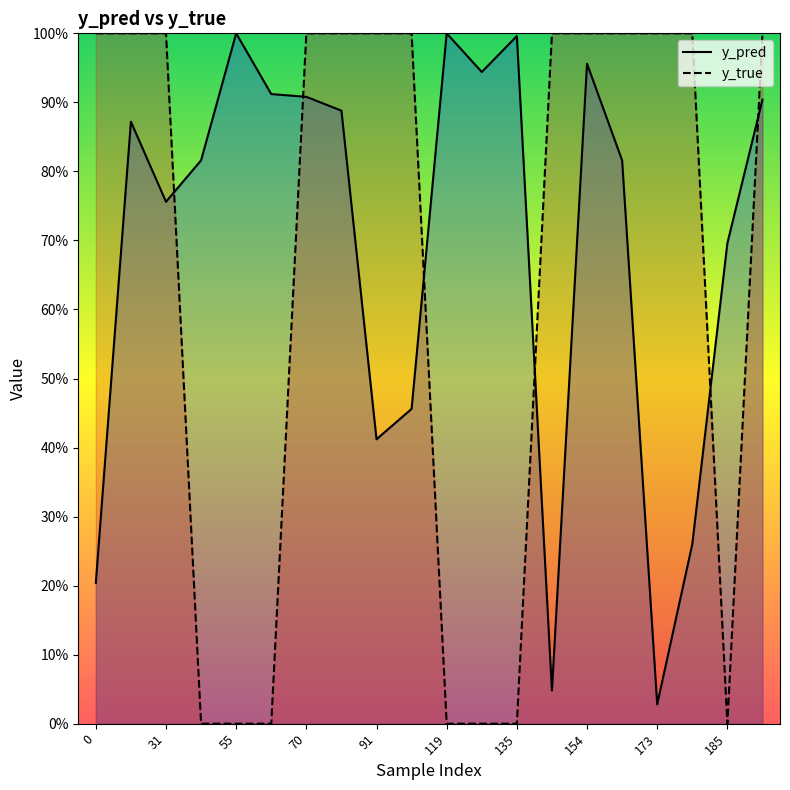

List the series in order of their overall mean, lowest first.

y_true, y_pred